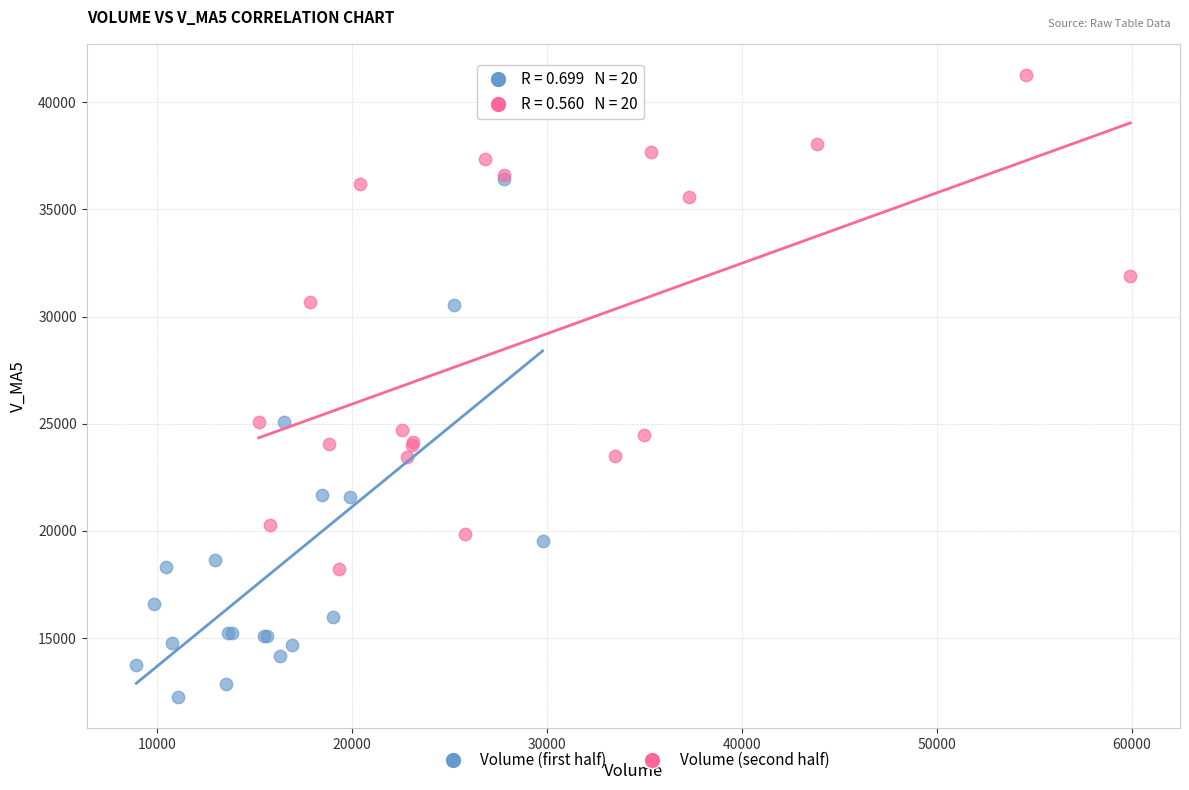

What are all the series names shown in the legend?

Volume (first half), Volume (second half)